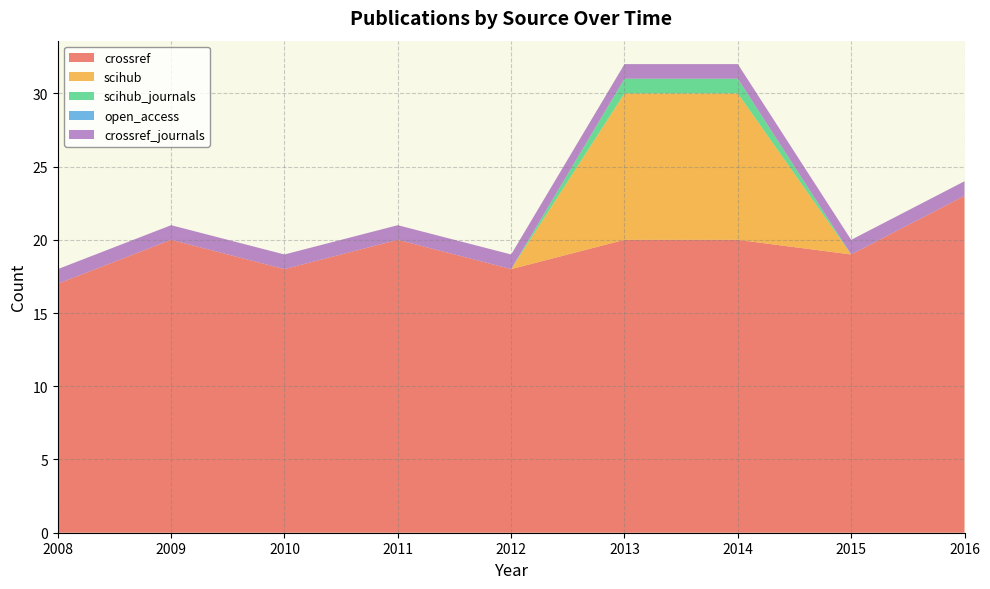

Reading right to left, extract all data points from this chart.

crossref: 2016=23	2015=19	2014=20	2013=20	2012=18	2011=20	2010=18	2009=20	2008=17
scihub: 2016=0	2015=0	2014=10	2013=10	2012=0	2011=0	2010=0	2009=0	2008=0
scihub_journals: 2016=0	2015=0	2014=1	2013=1	2012=0	2011=0	2010=0	2009=0	2008=0
open_access: 2016=0	2015=0	2014=0	2013=0	2012=0	2011=0	2010=0	2009=0	2008=0
crossref_journals: 2016=1	2015=1	2014=1	2013=1	2012=1	2011=1	2010=1	2009=1	2008=1